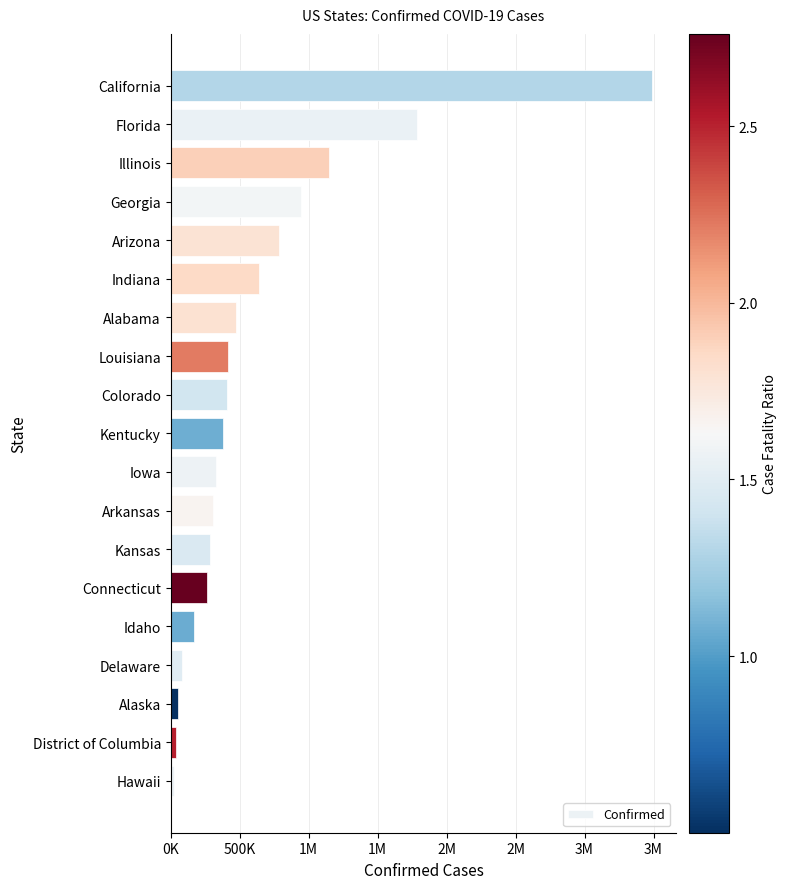

How many bars are there in total?

19